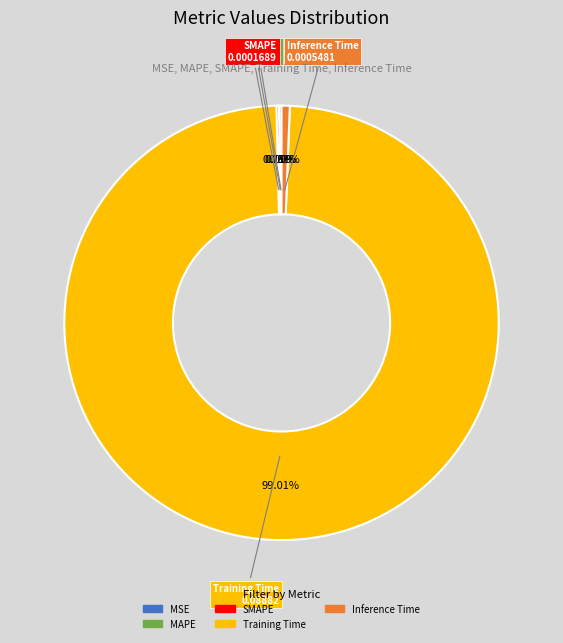

Combined, do Inference Time and Training Time account for over 50%?

Yes